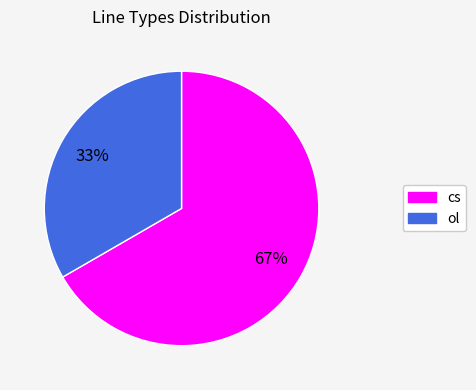

To the nearest percent, what is the average slice percentage?

50%